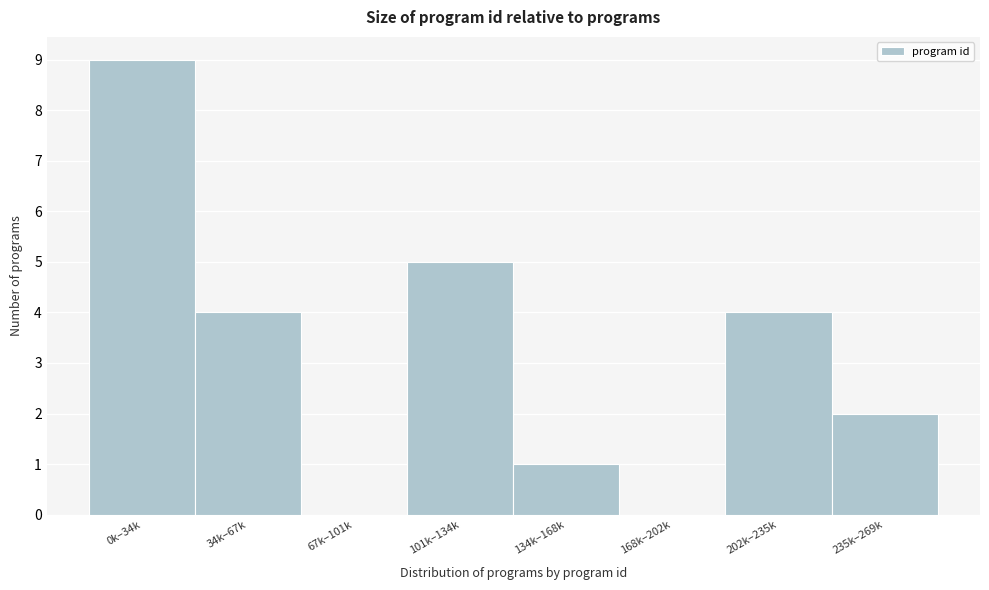

Reading left to right, extract all data points from this chart.

0k–34k=9	34k–67k=4	67k–101k=0	101k–134k=5	134k–168k=1	168k–202k=0	202k–235k=4	235k–269k=2